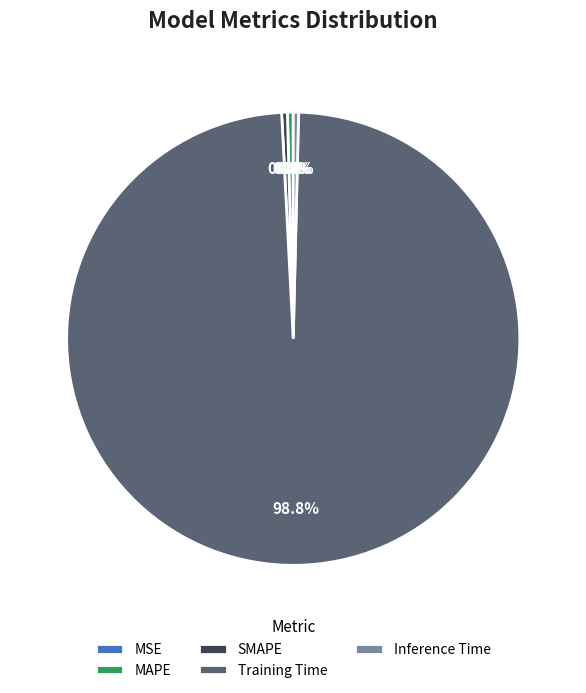

How much of the chart is everything except SMAPE?

99.6%